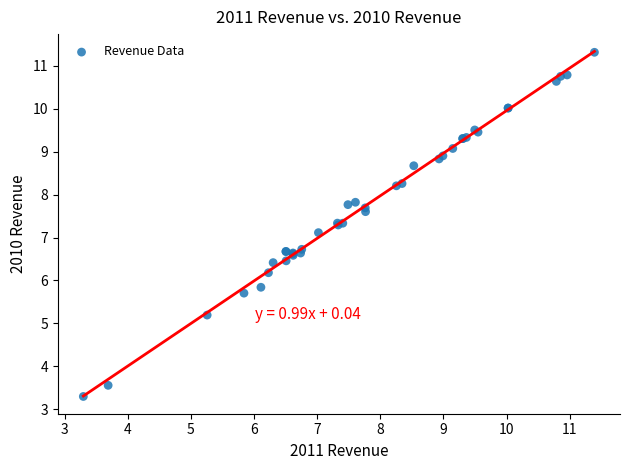

What Y value in the scatter plot is closest to 7?

7.1